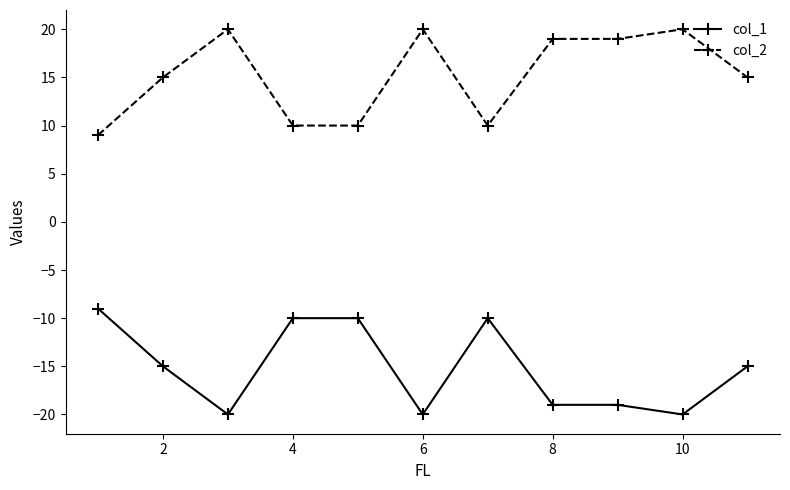

What is the maximum value for col_2?

20